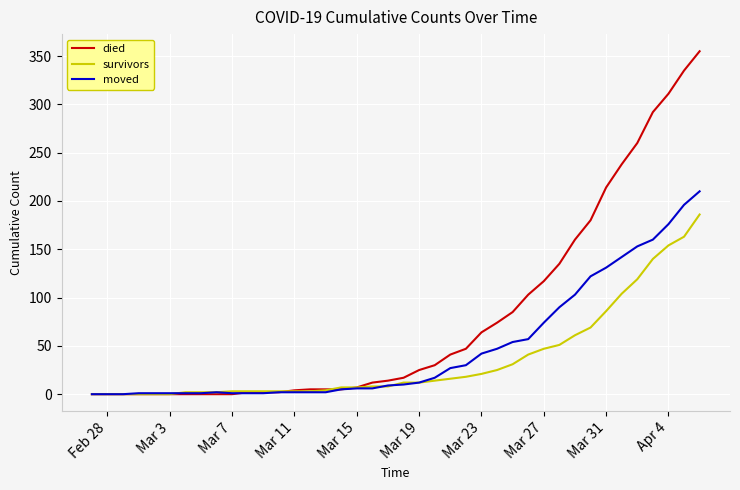

What is the greatest value displayed?

355